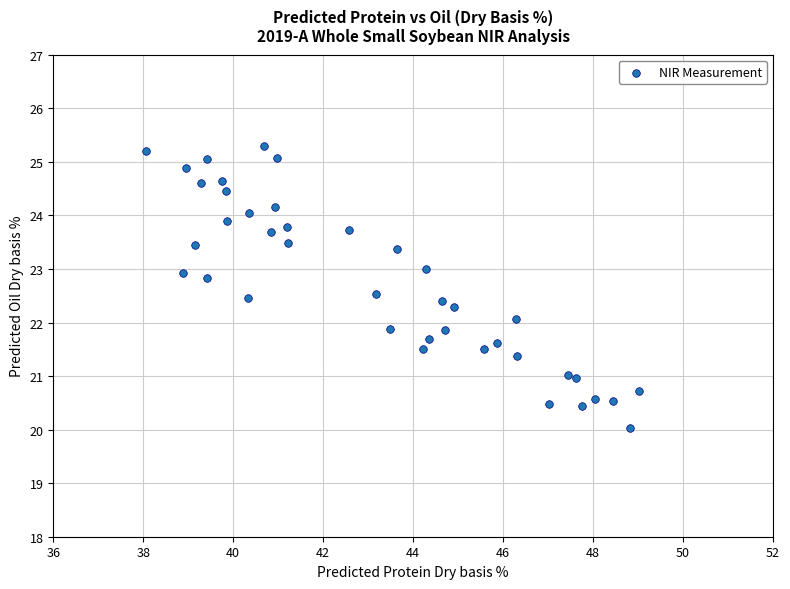

What is the range of X values (max minus min)?

10.9